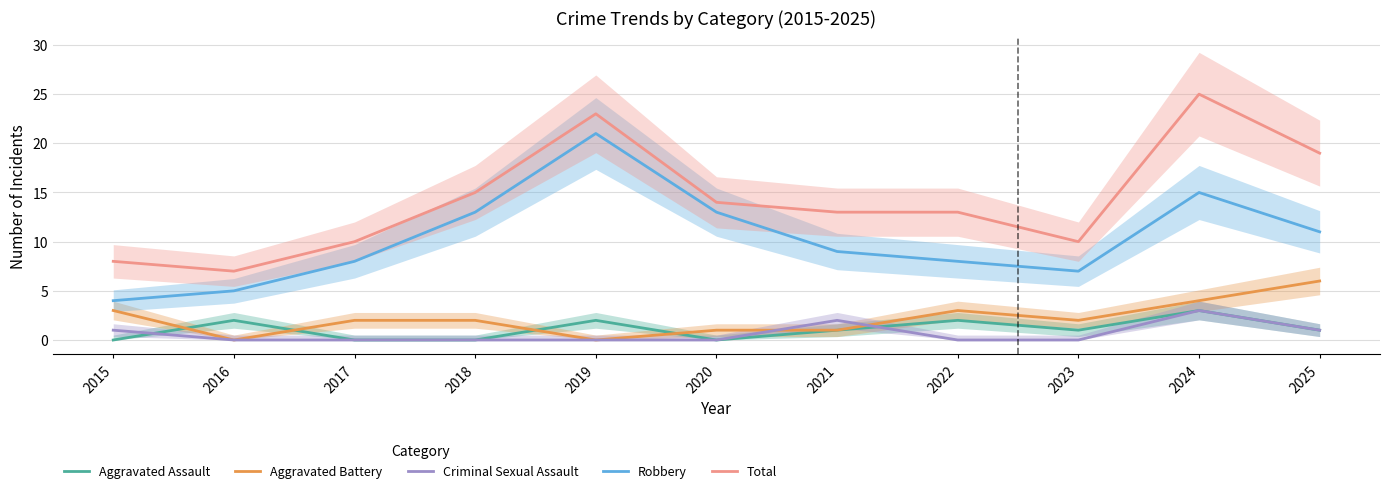

What is the value of the Aggravated Battery point at the 3rd from the left?

2